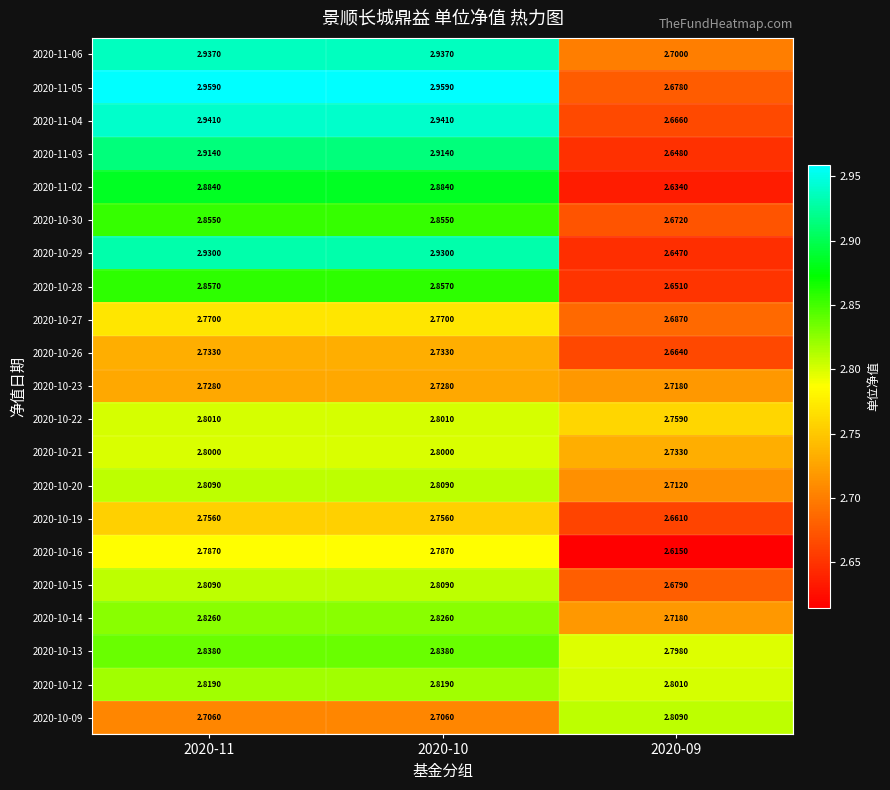

Is the value of 2020-10-30 at 2020-09 greater than the value of 2020-11-06 at 2020-11?

No